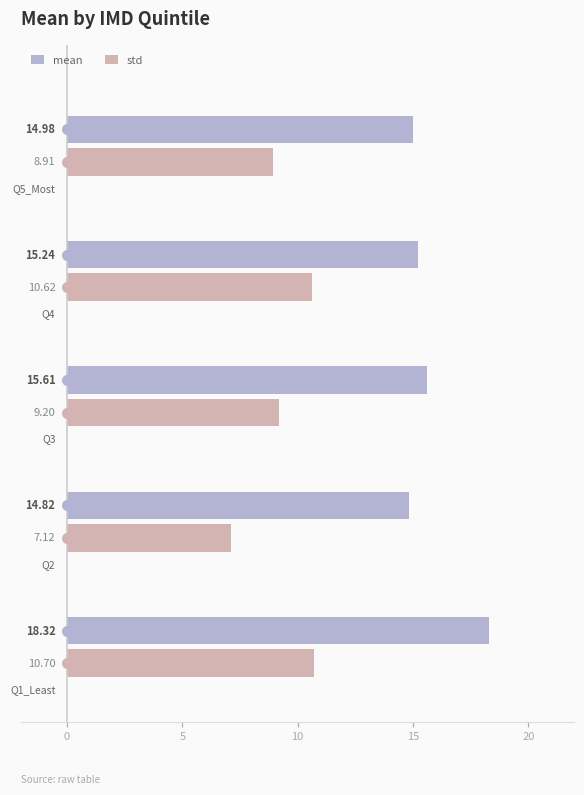

What is the sum of all std values?

46.5